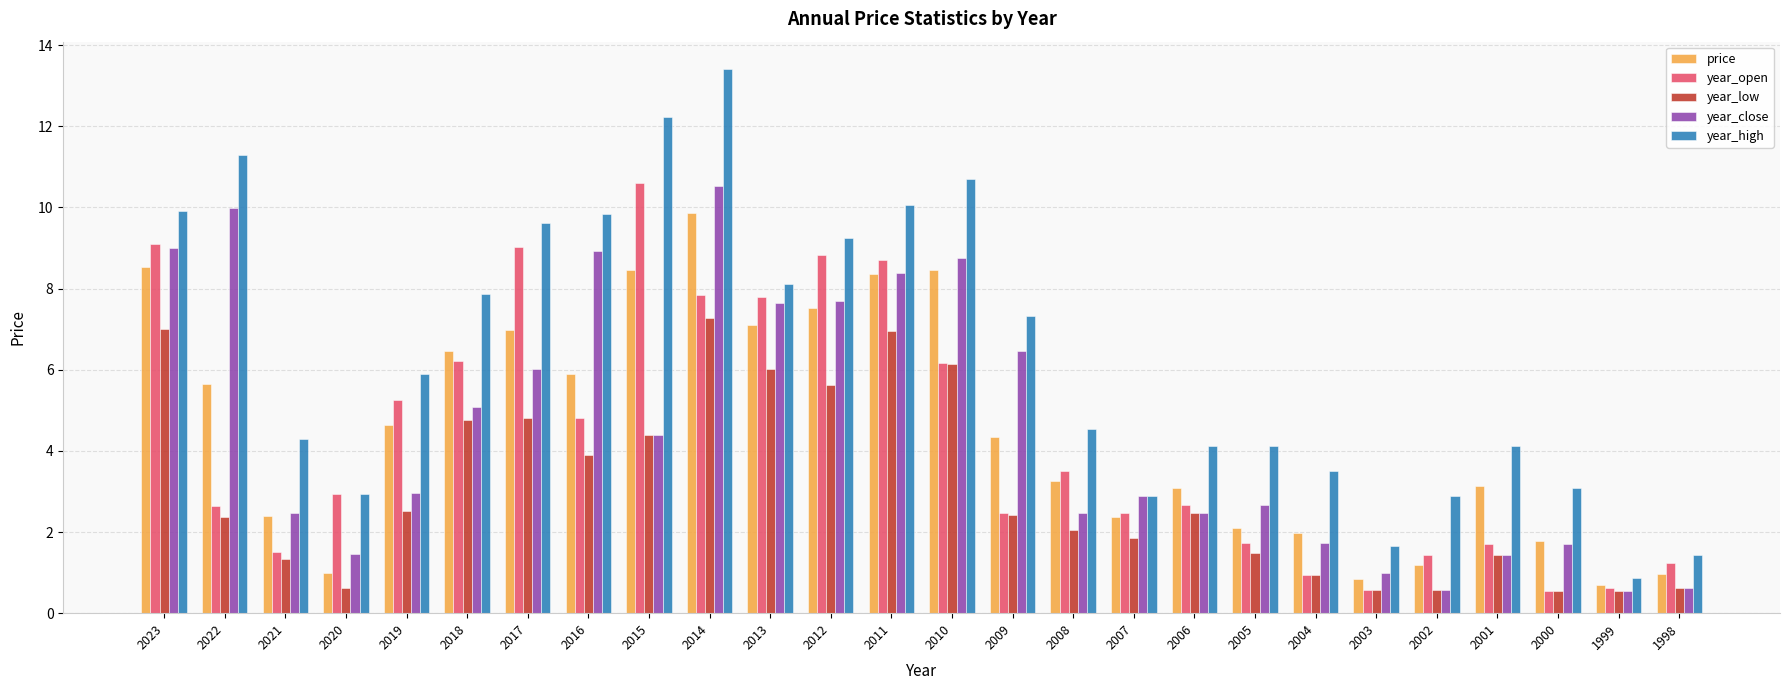

What is the maximum value for year_close?

10.5